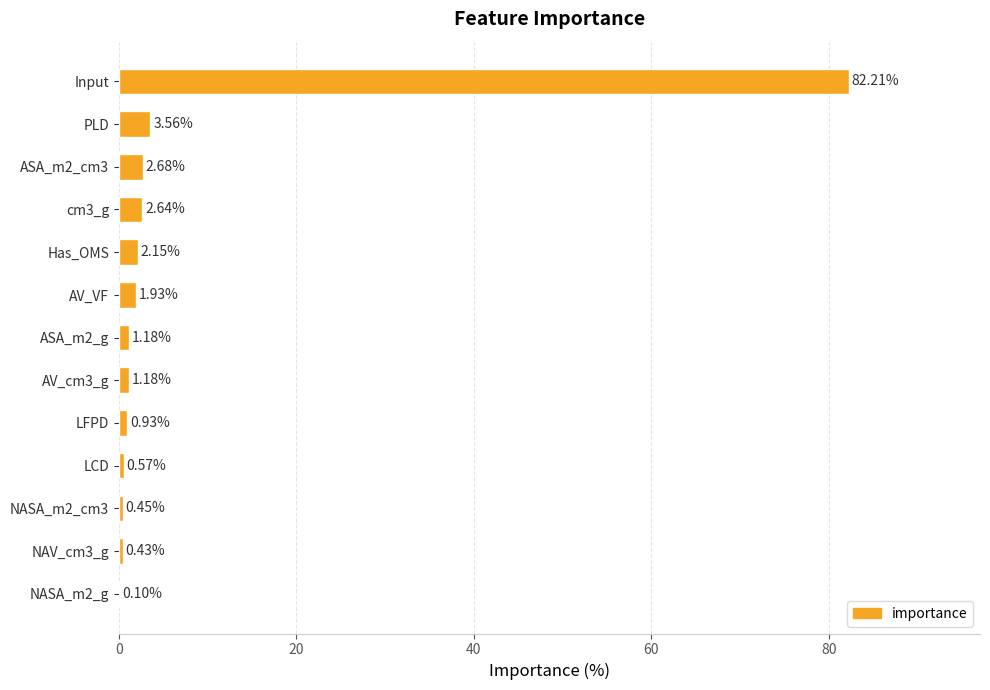

How many distinct data groups are displayed?

1